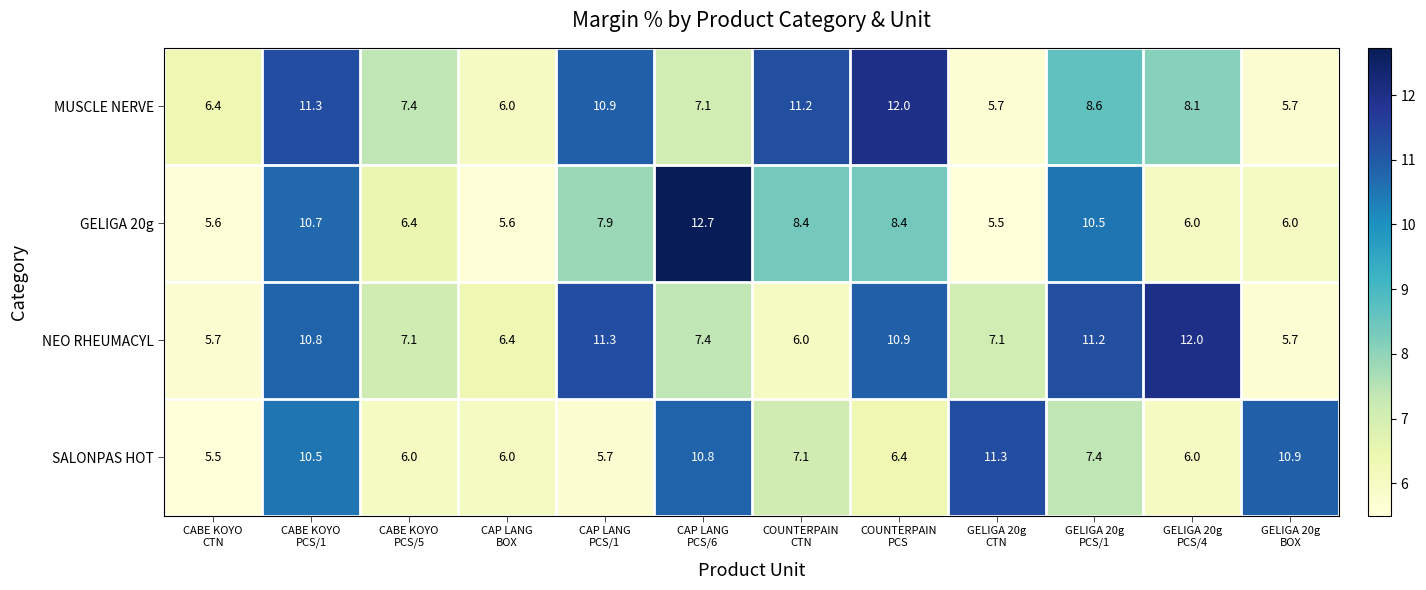

Between CAP LANG
PCS/1 and COUNTERPAIN
CTN, which series saw the biggest shift?

NEO RHEUMACYL